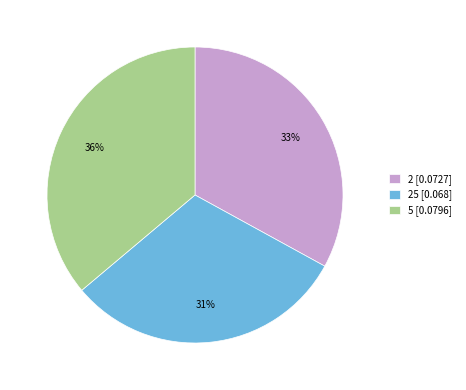

How many slices are in this pie chart?

3